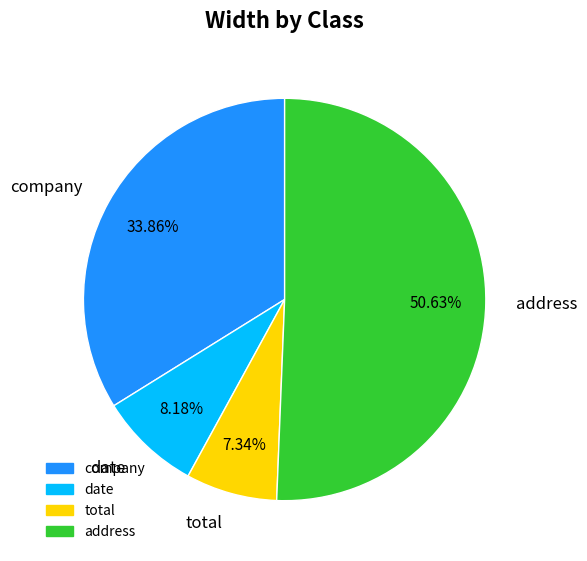

Is there any slice that represents more than half of the pie?

Yes